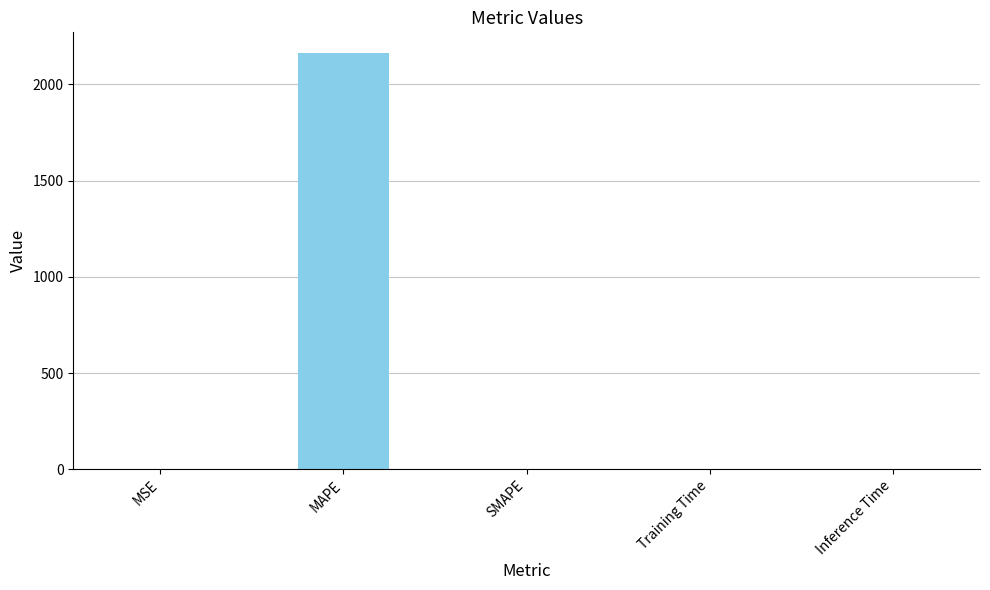

Is it true that the value at MAPE is 1188.4?

False